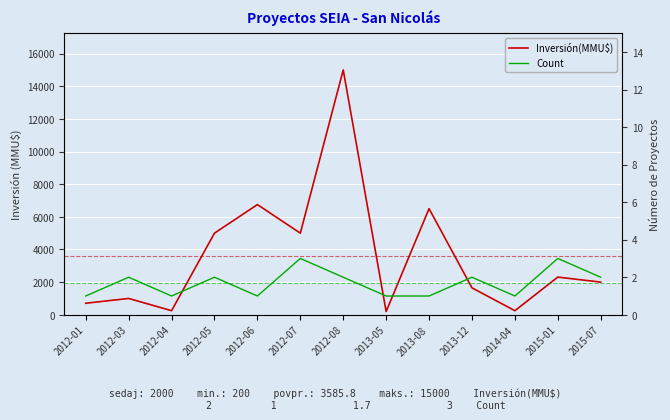

How many data points does each series have?

13